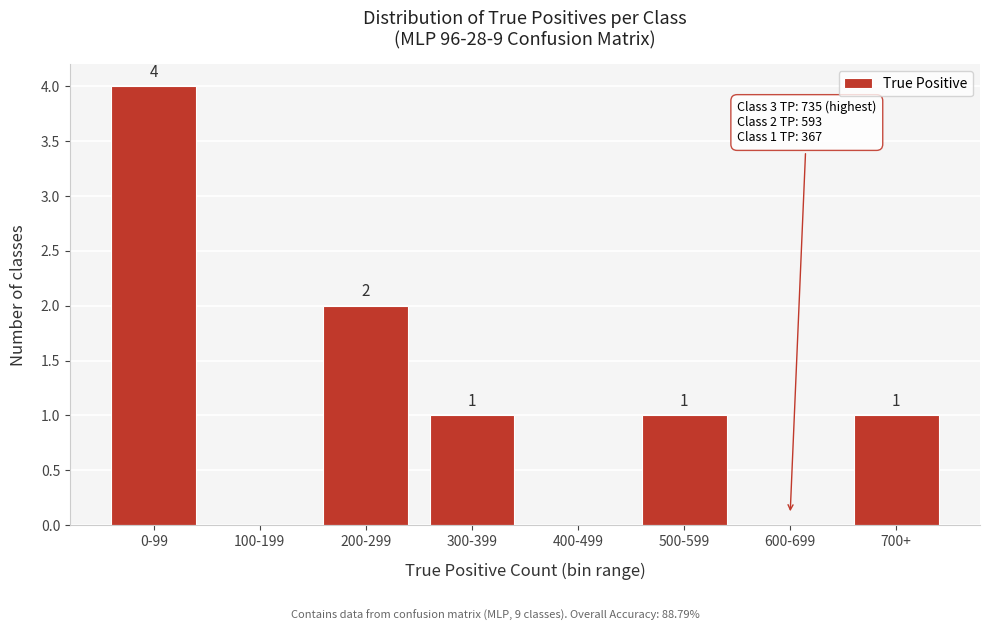

Reading right to left, transcribe all the data shown in this chart.

700+=1	600-699=0	500-599=1	400-499=0	300-399=1	200-299=2	100-199=0	0-99=4